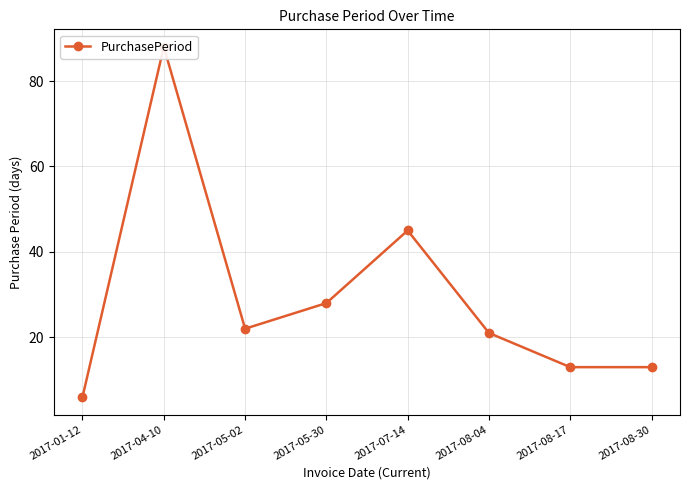

Where is the first local maximum?

2017-04-10